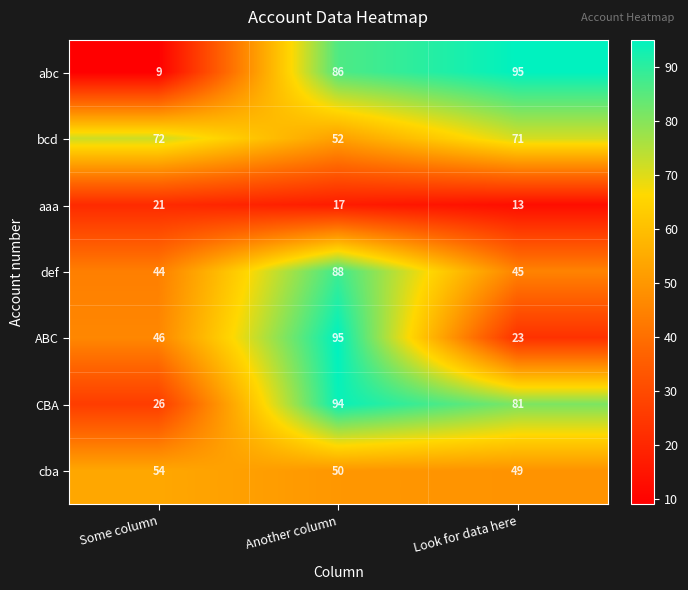

The bcd series shows 113 at Some column. True or false?

False